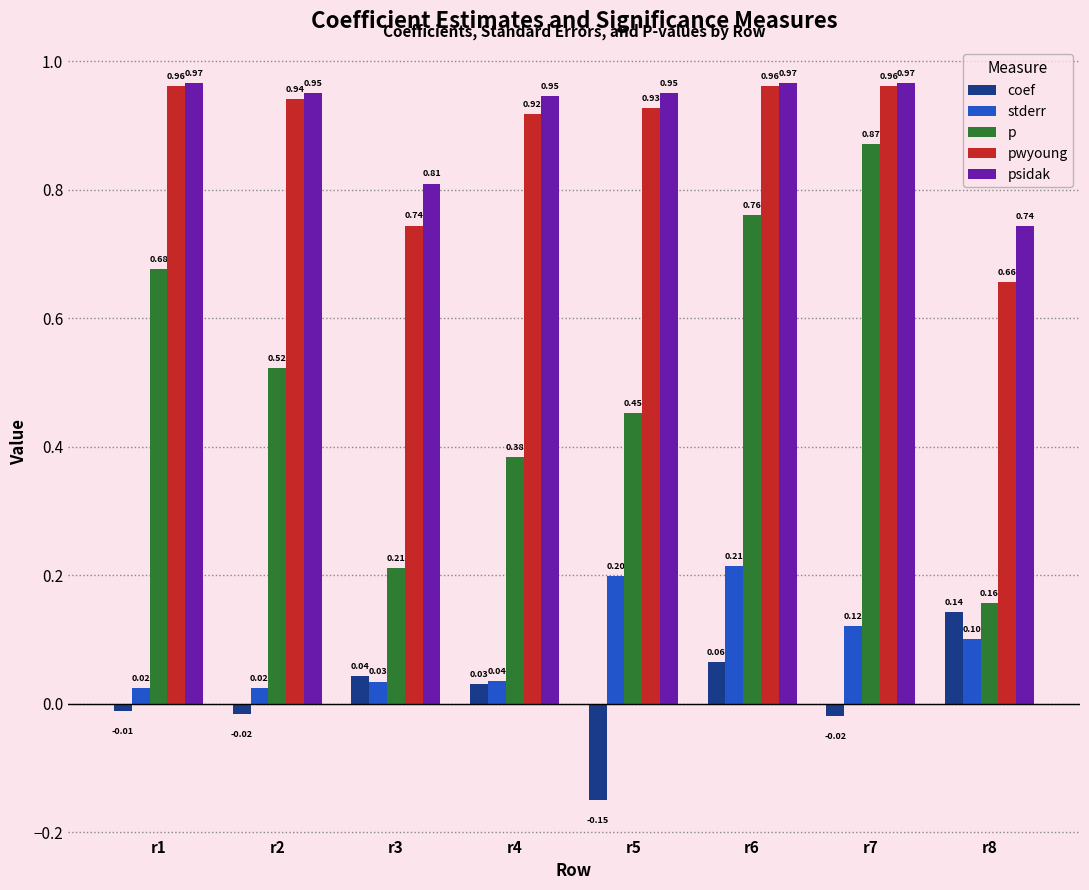

What is the difference between the highest and lowest values at r8?

0.6